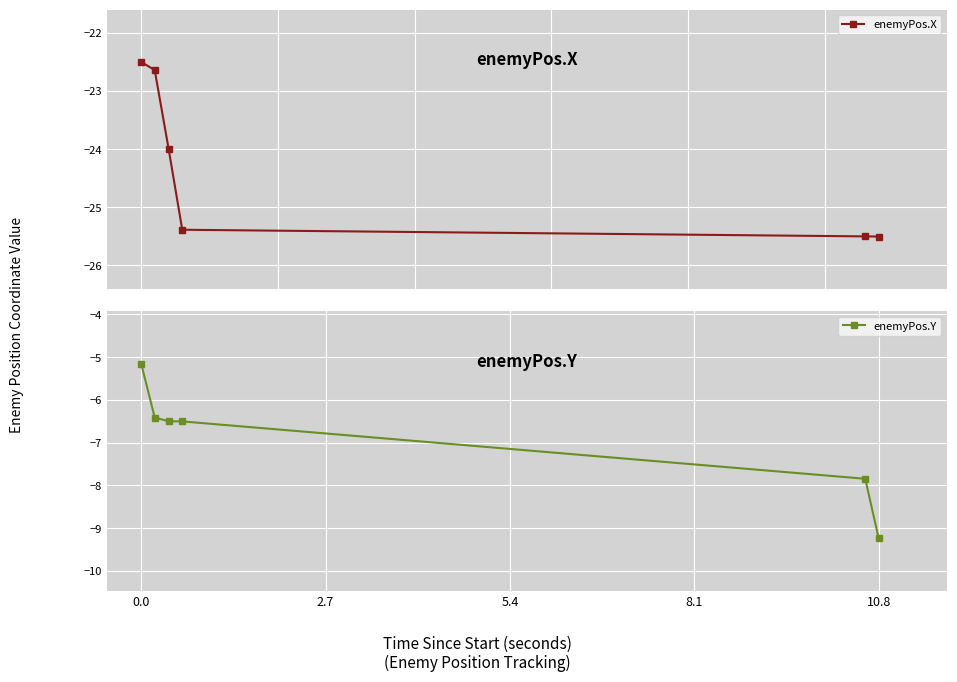

Which series has the largest total across all categories?

enemyPos.Y